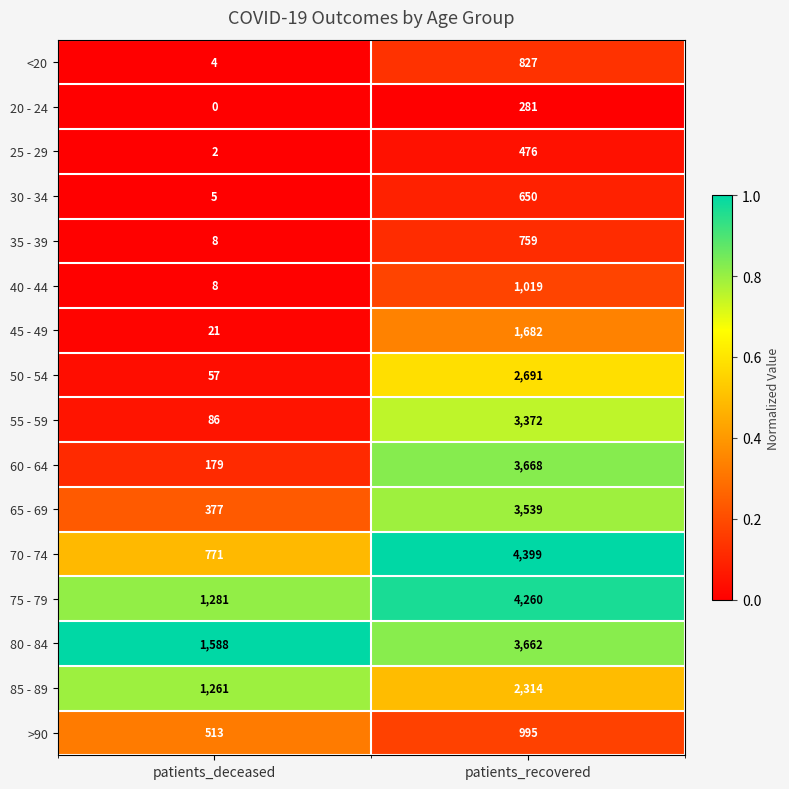

Where is <20 nearest to the value 415?

patients_deceased